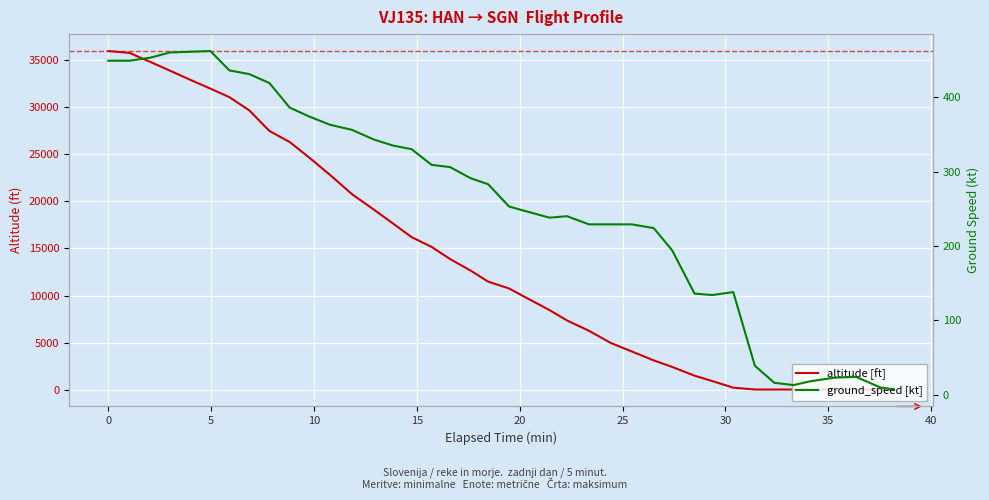

Rank the series at 20 from lowest to highest value.

ground_speed [kt], altitude [ft]